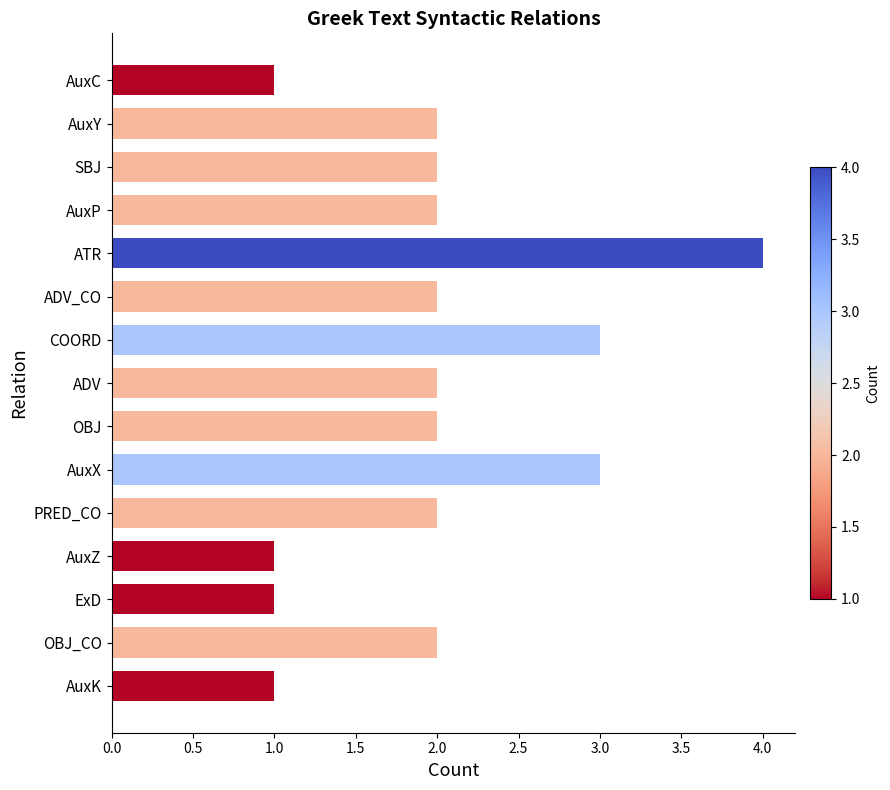

What is the label of the 11th bar from the bottom?

ATR